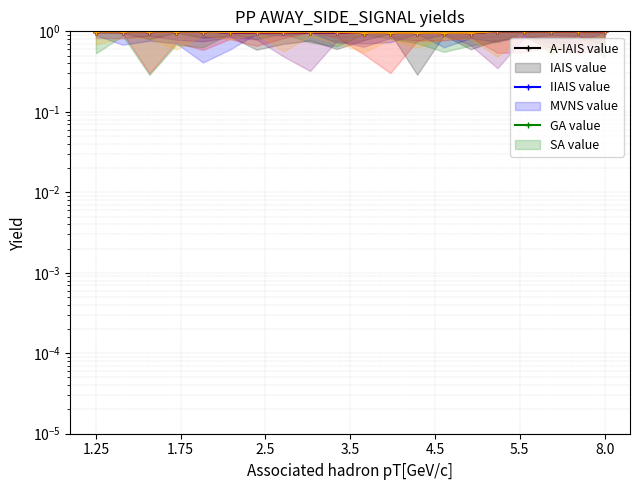

How many lines are shown in the chart?

6